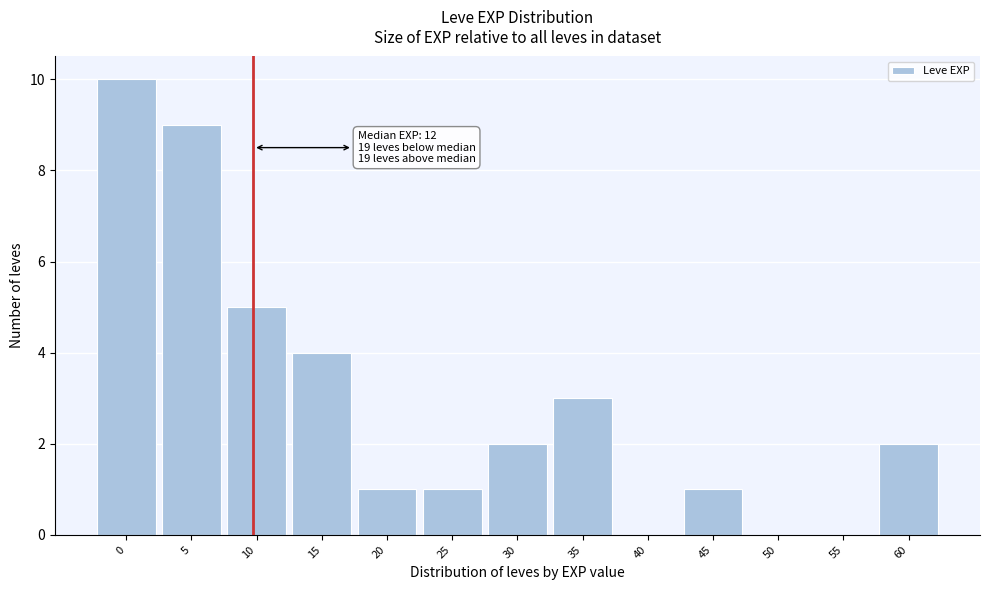

Reading left to right, extract all data points from this chart.

0=10	5=9	10=5	15=4	20=1	25=1	30=2	35=3	40=0	45=1	50=0	55=0	60=2